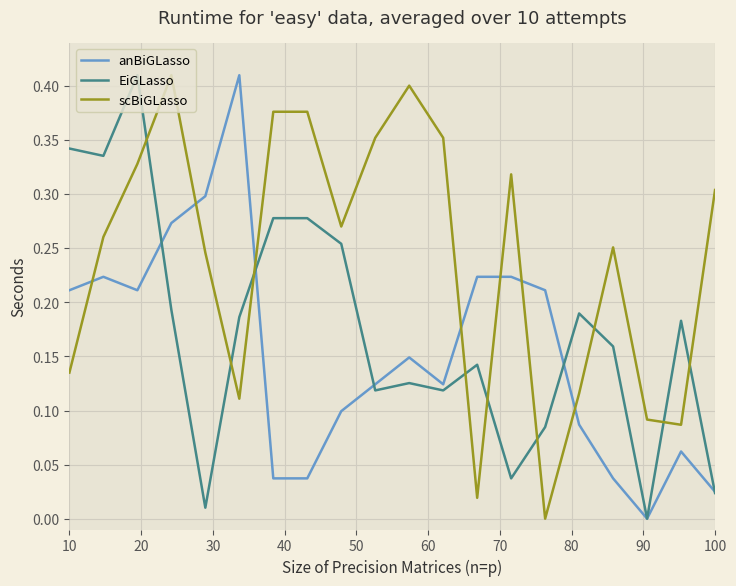

List the series in order of their overall mean, lowest first.

anBiGLasso, EiGLasso, scBiGLasso